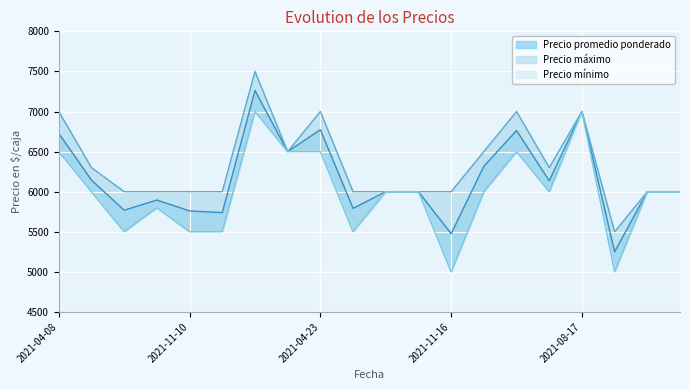

What is the label of the 7th point from the right?

2021-08-27